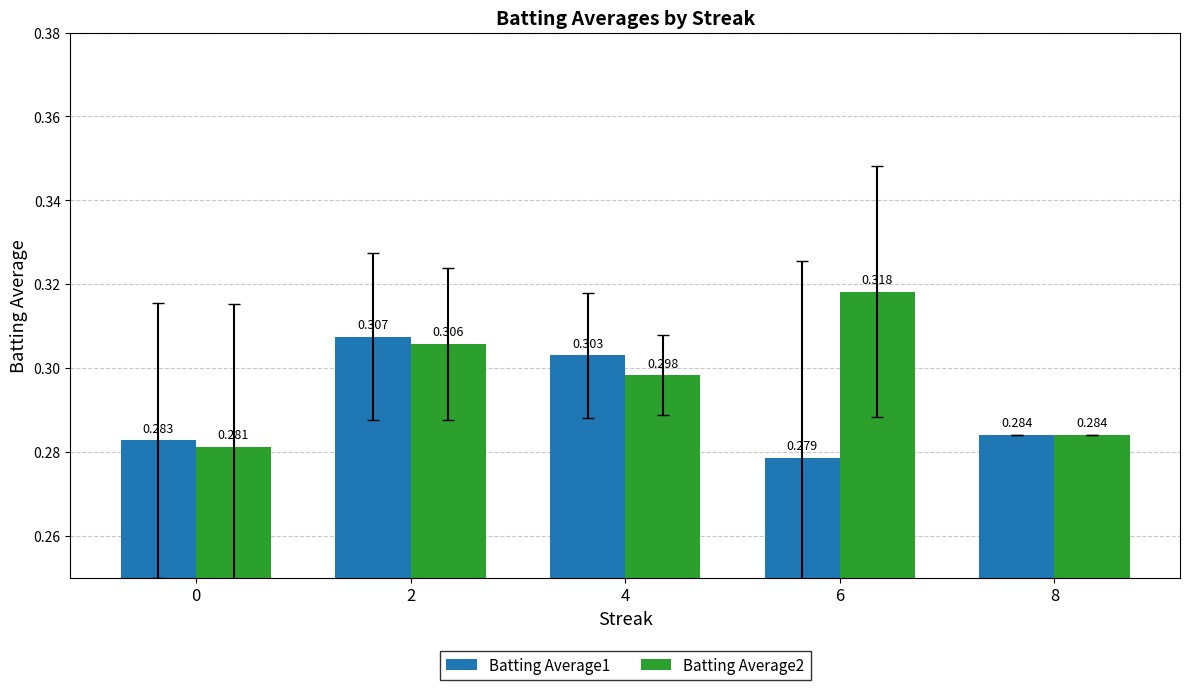

Reading right to left, list all the values displayed in this chart.

Batting Average1: 8=0.3	6=0.3	4=0.3	2=0.3	0=0.3
Batting Average2: 8=0.3	6=0.3	4=0.3	2=0.3	0=0.3